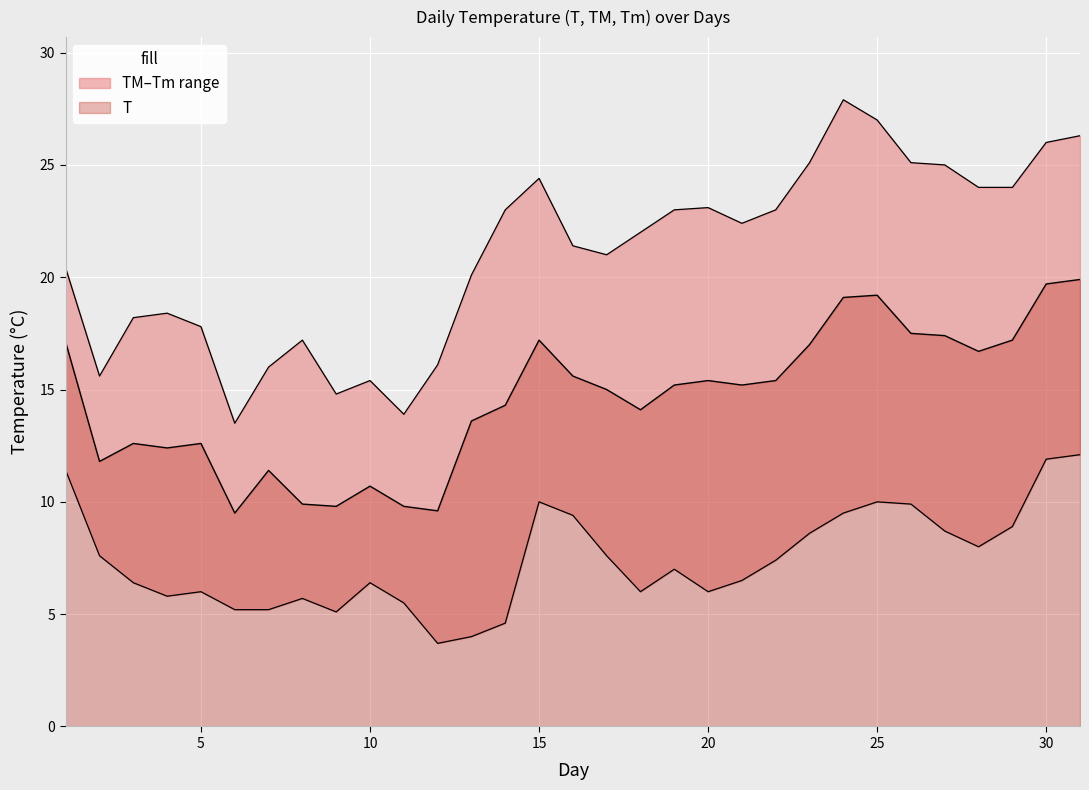

Which series has the largest range (max minus min)?

TM